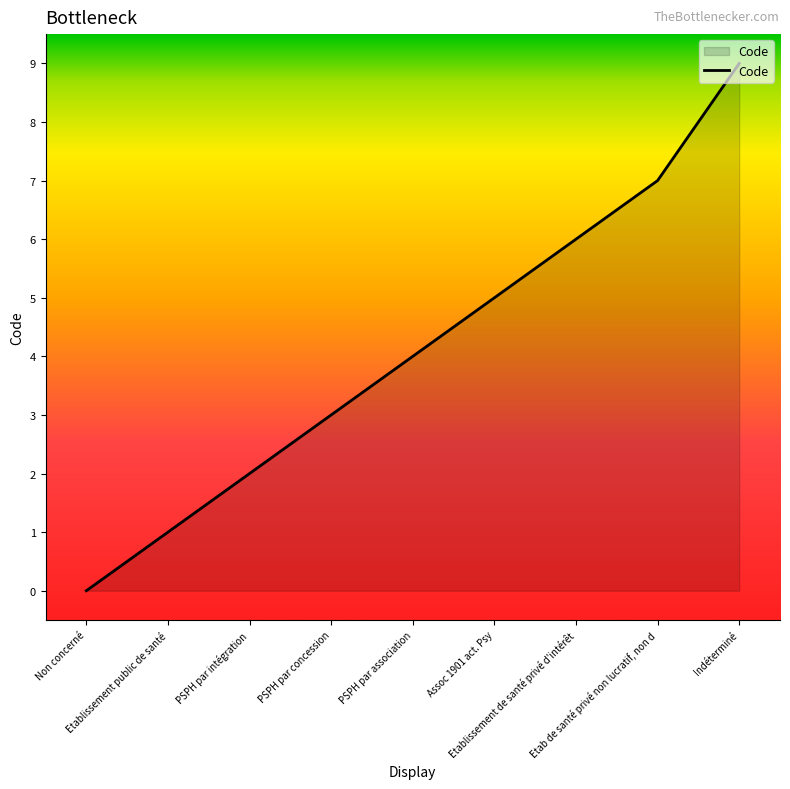

Reading left to right, list all the values displayed in this chart.

Non concerné=0	Etablissement public de santé=1	PSPH par intégration=2	PSPH par concession=3	PSPH par association=4	Assoc 1901 act. Psy=5	Etablissement de santé privé d'intérêt=6	Etab de santé privé non lucratif, non d=7	Indéterminé=9